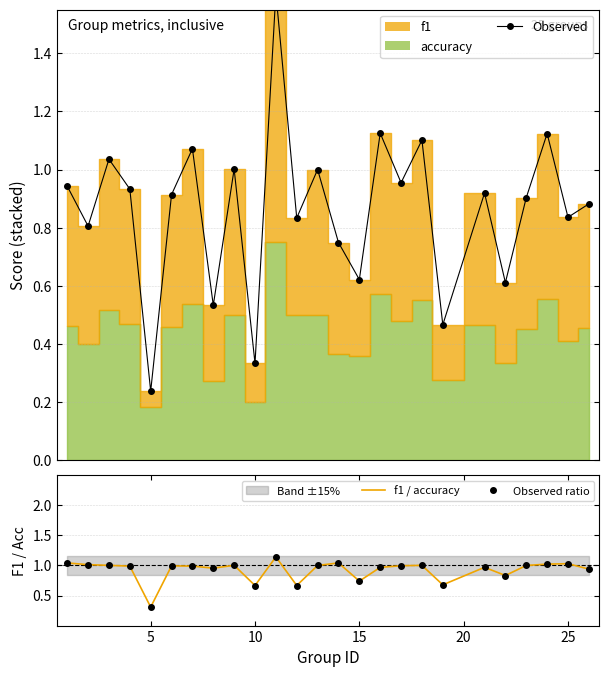

How many distinct data groups are displayed?

3